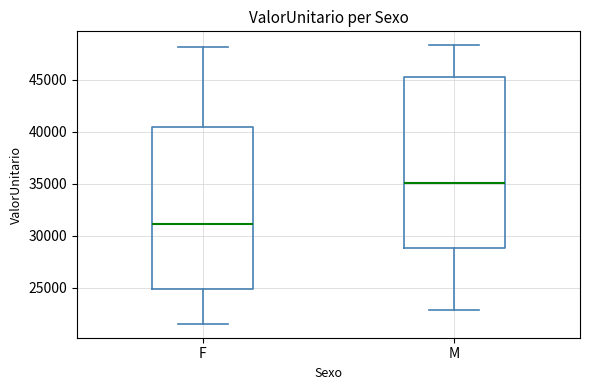

Where does the upper whisker of the box for F end on the y-axis? The values are not printed on the chart, so give them approximately, as read against the axis.

48000